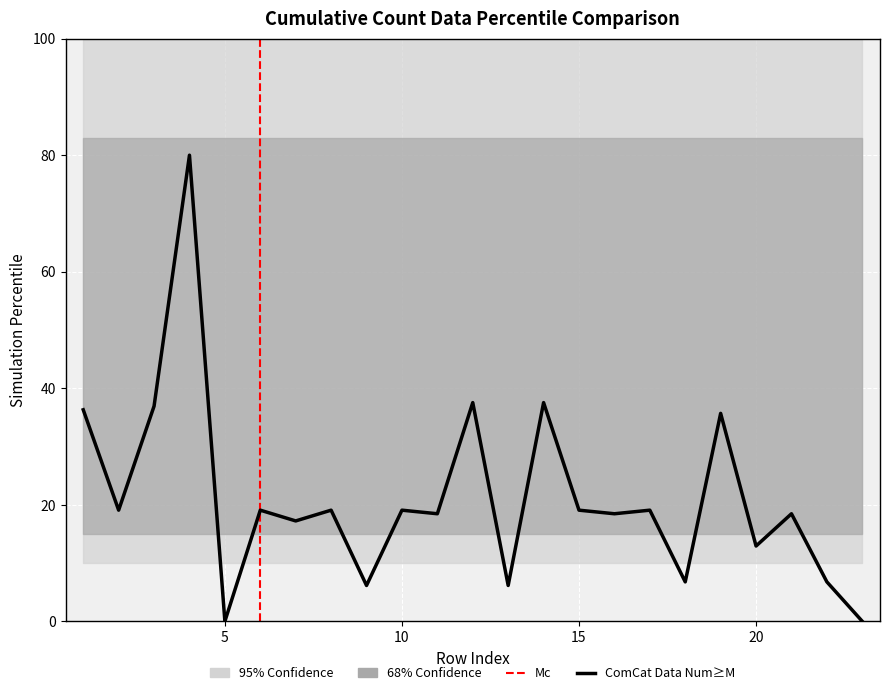

How many values are above zero?

21